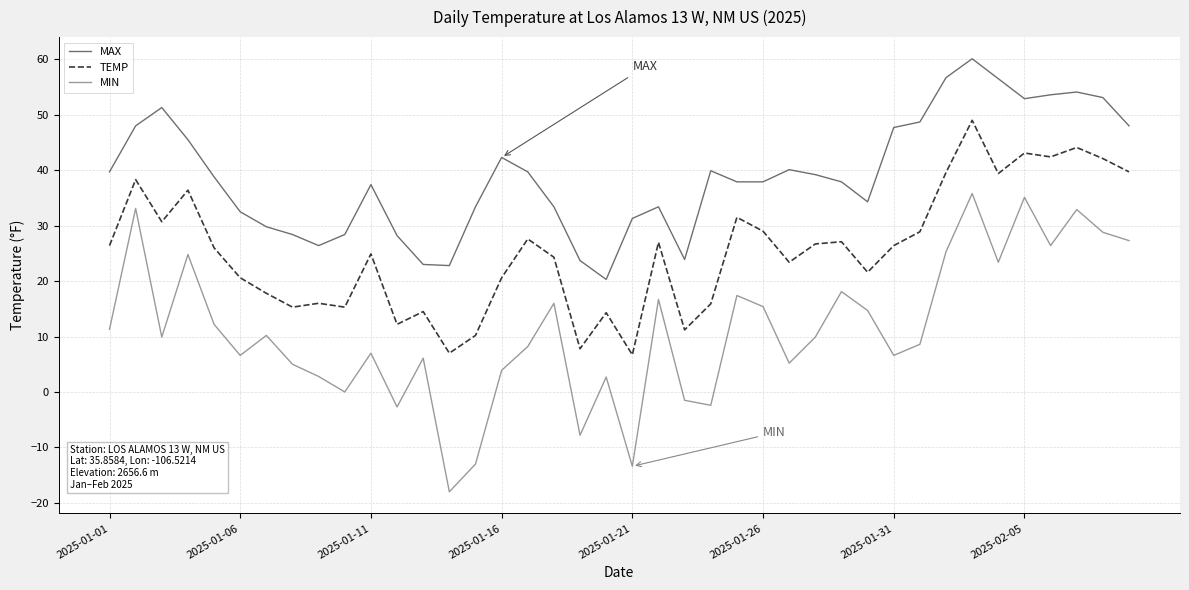

True or false: MAX and MIN intersect in this chart.

False